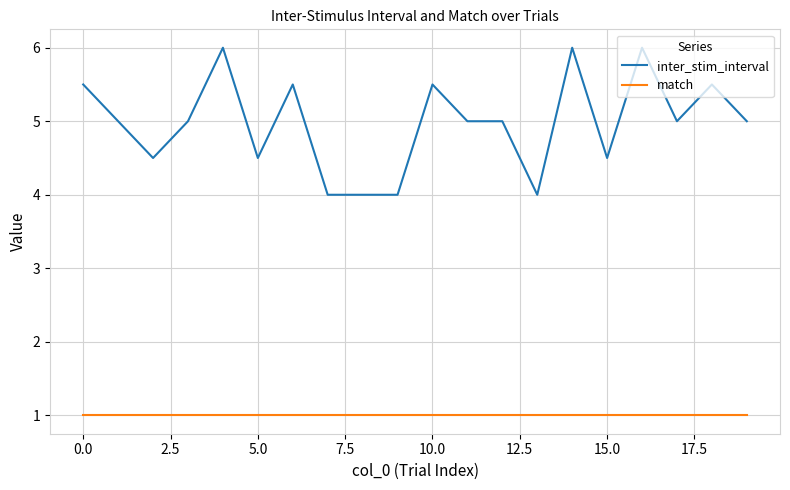

Which series has the widest spread of values?

inter_stim_interval